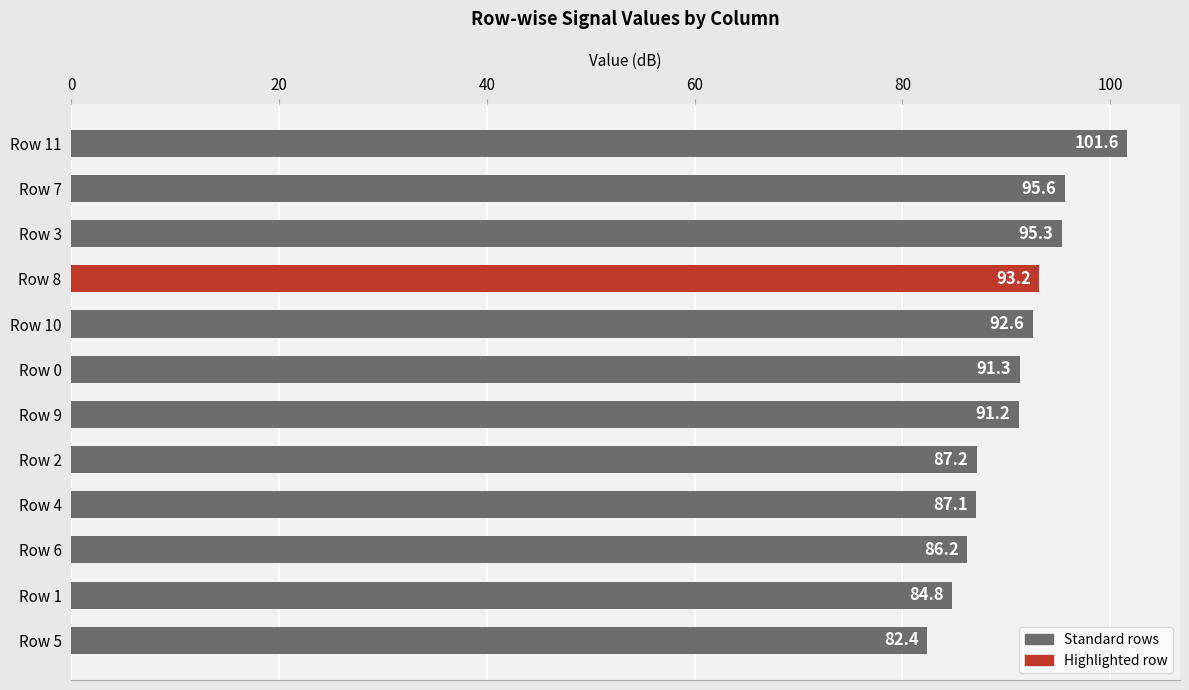

What position from the bottom is Row 11?

12